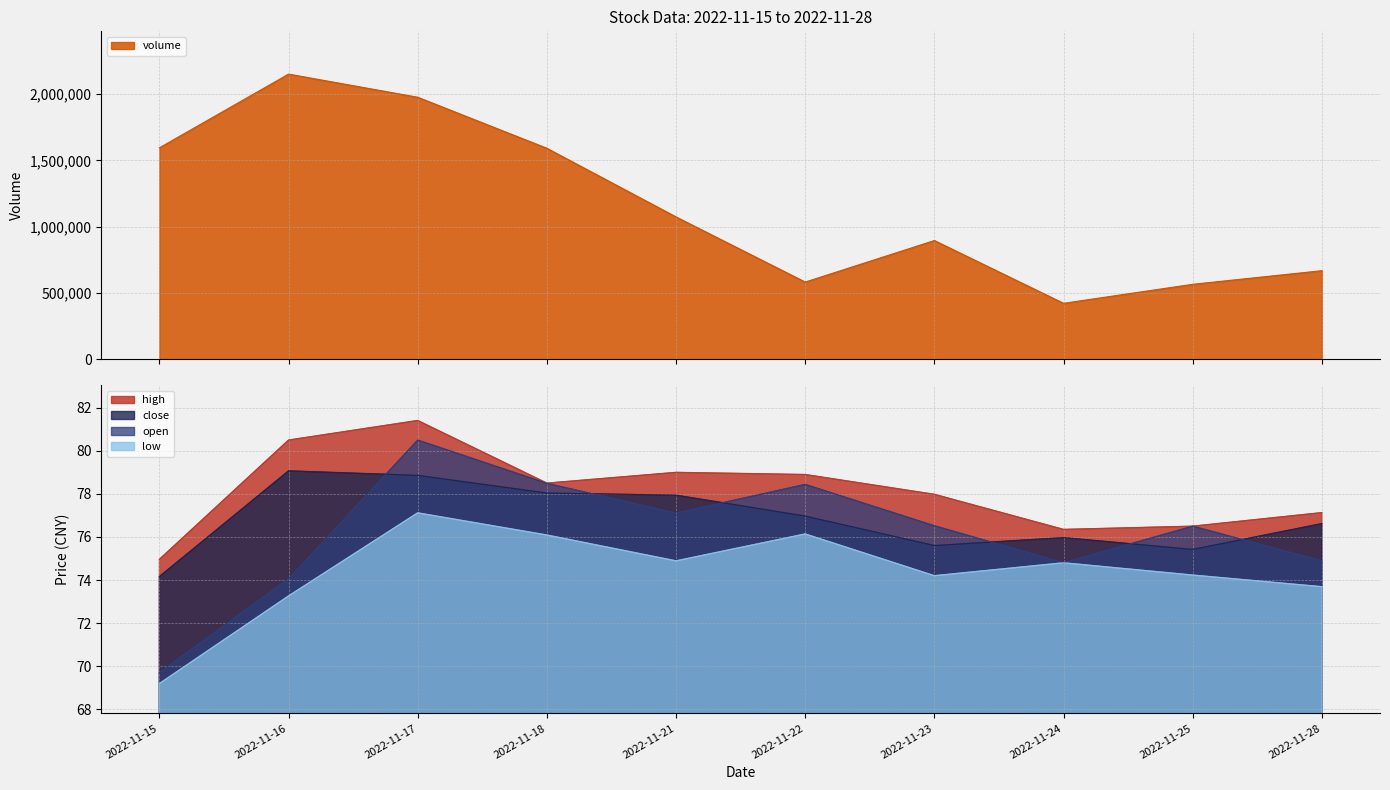

What is the total value across all series at 2022-11-15?

1595413.0